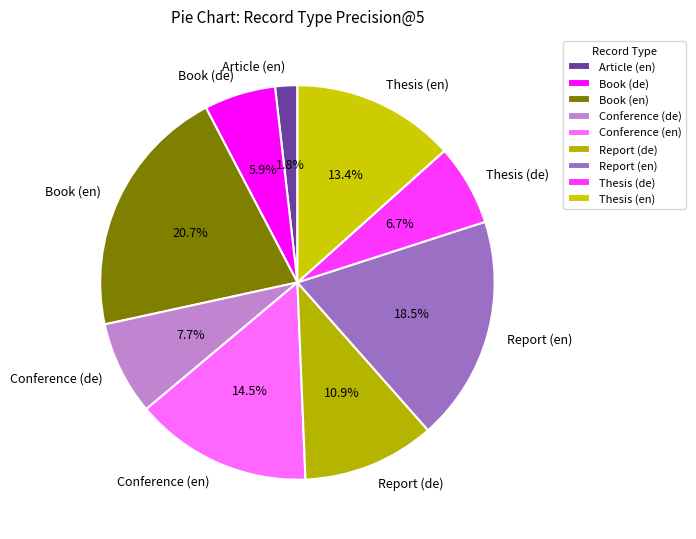

What is the smallest slice in the pie chart?

Article (en)